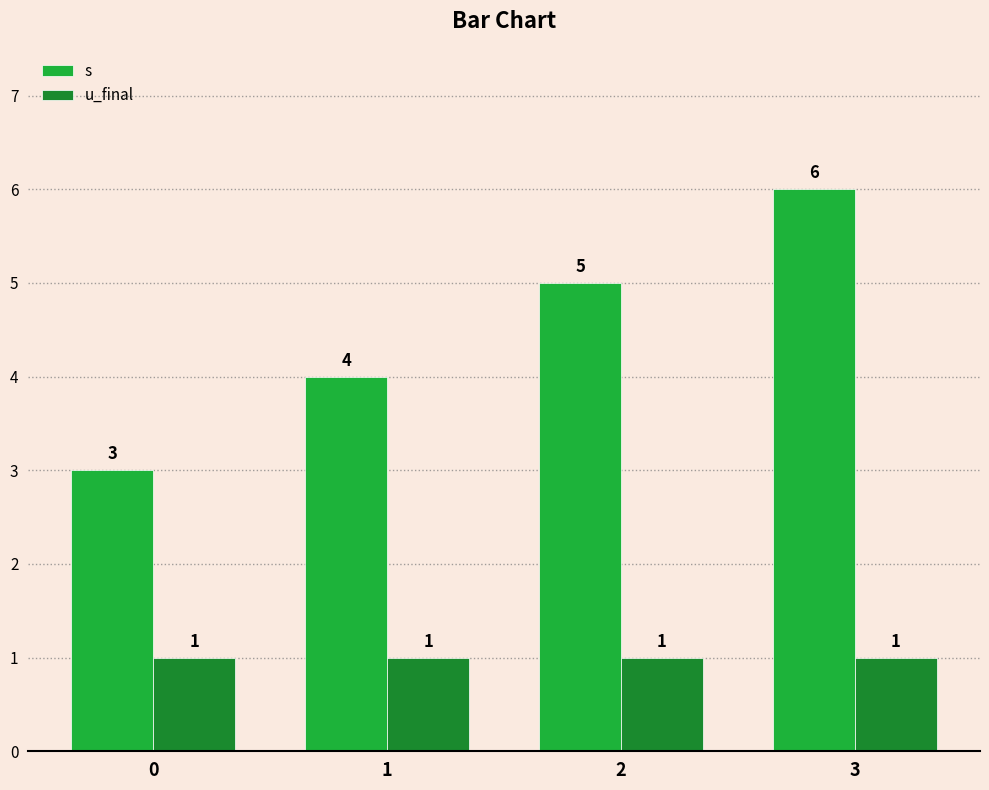

What is the difference between the highest and lowest values at 0?

2